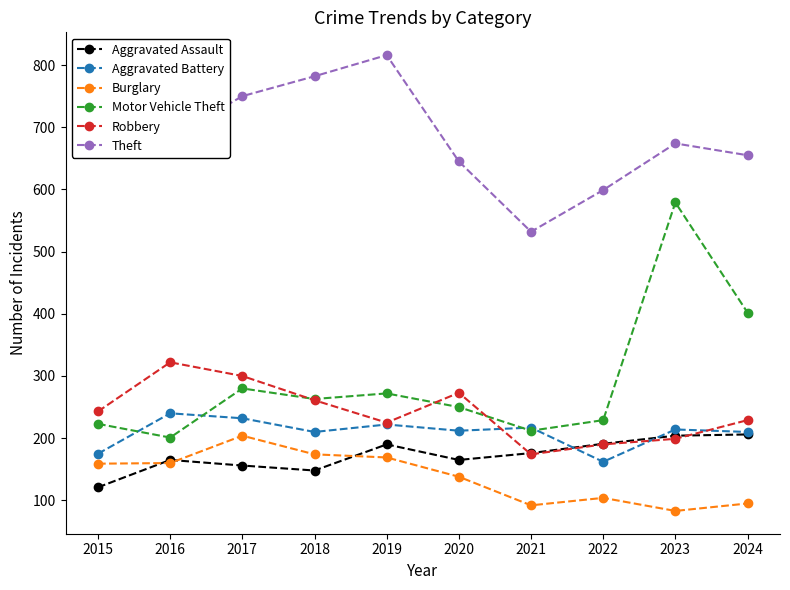

How many interior local valleys does the Robbery series have?

2